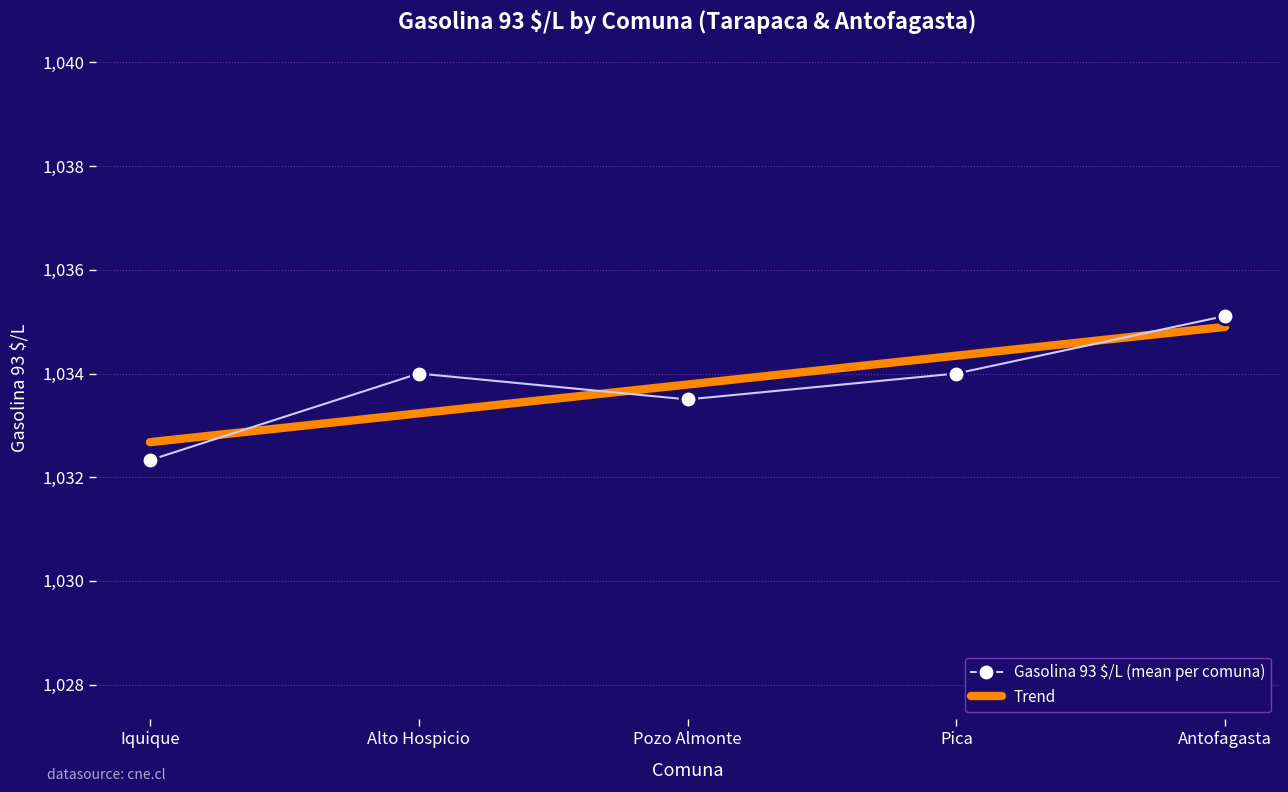

True or false: Gasolina 93 $/L (mean per comuna) has more than 0 interior local peaks.

True